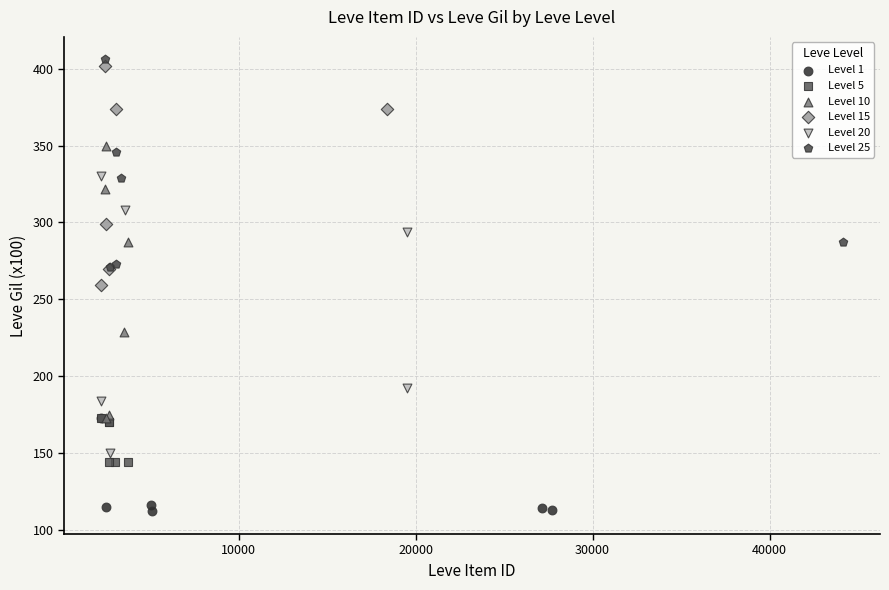

Which series reaches the minimum Y coordinate?

Level 1